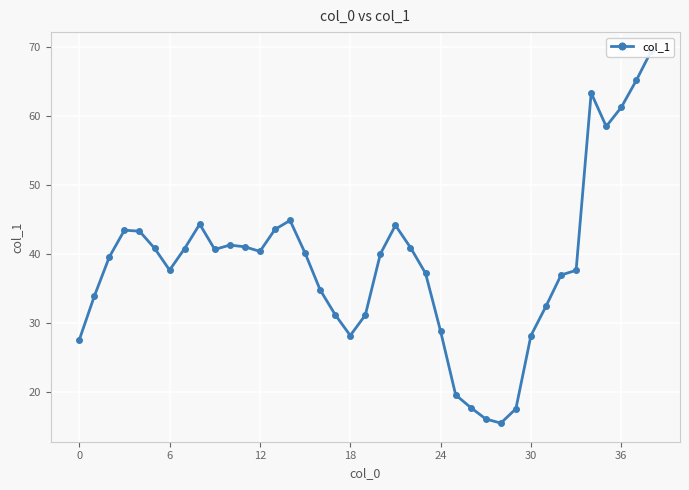

What is the change in value from 16 to 25?

-15.2